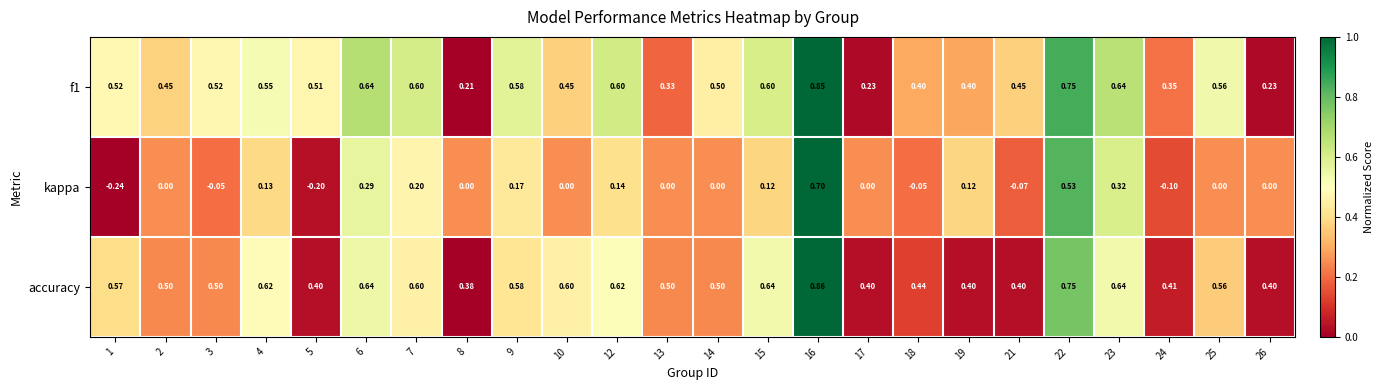

Which series has the largest total across all categories?

accuracy